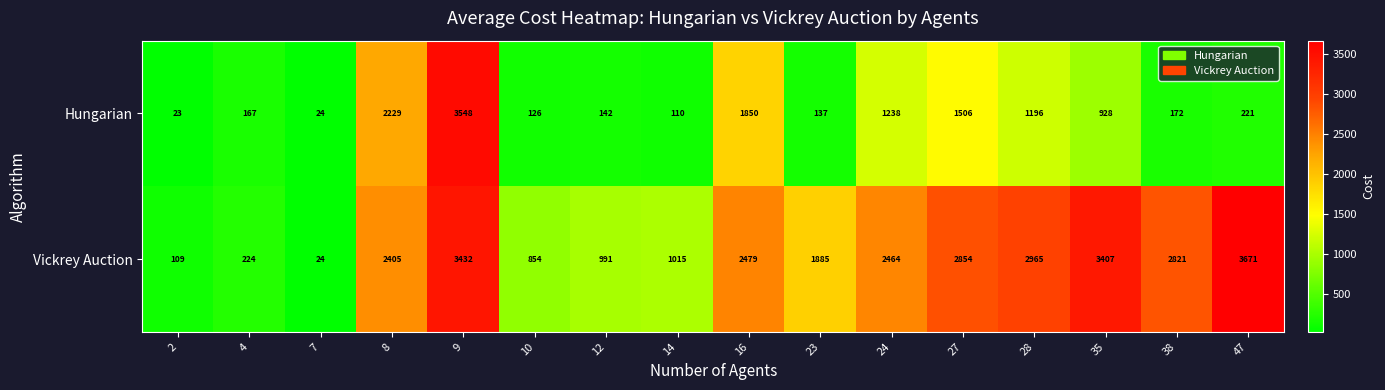

Which series changed the most between 16 and 47?

Hungarian